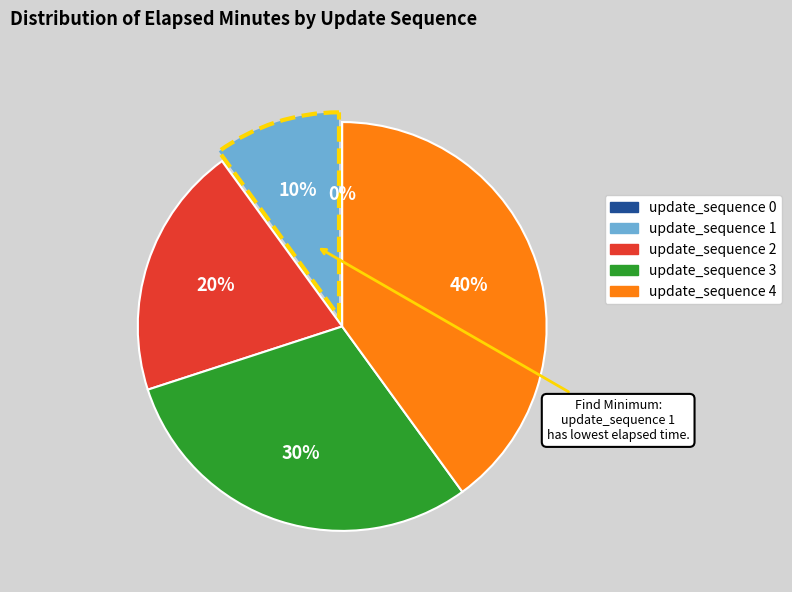

To the nearest percent, what percentage of the pie is update_sequence 3?

30%